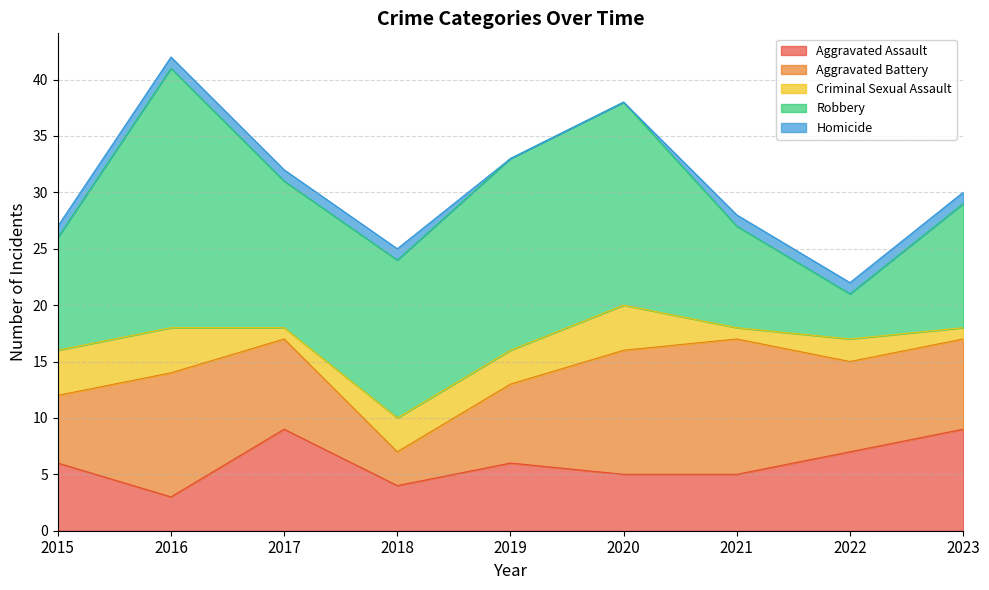

What is the greatest value displayed?

23